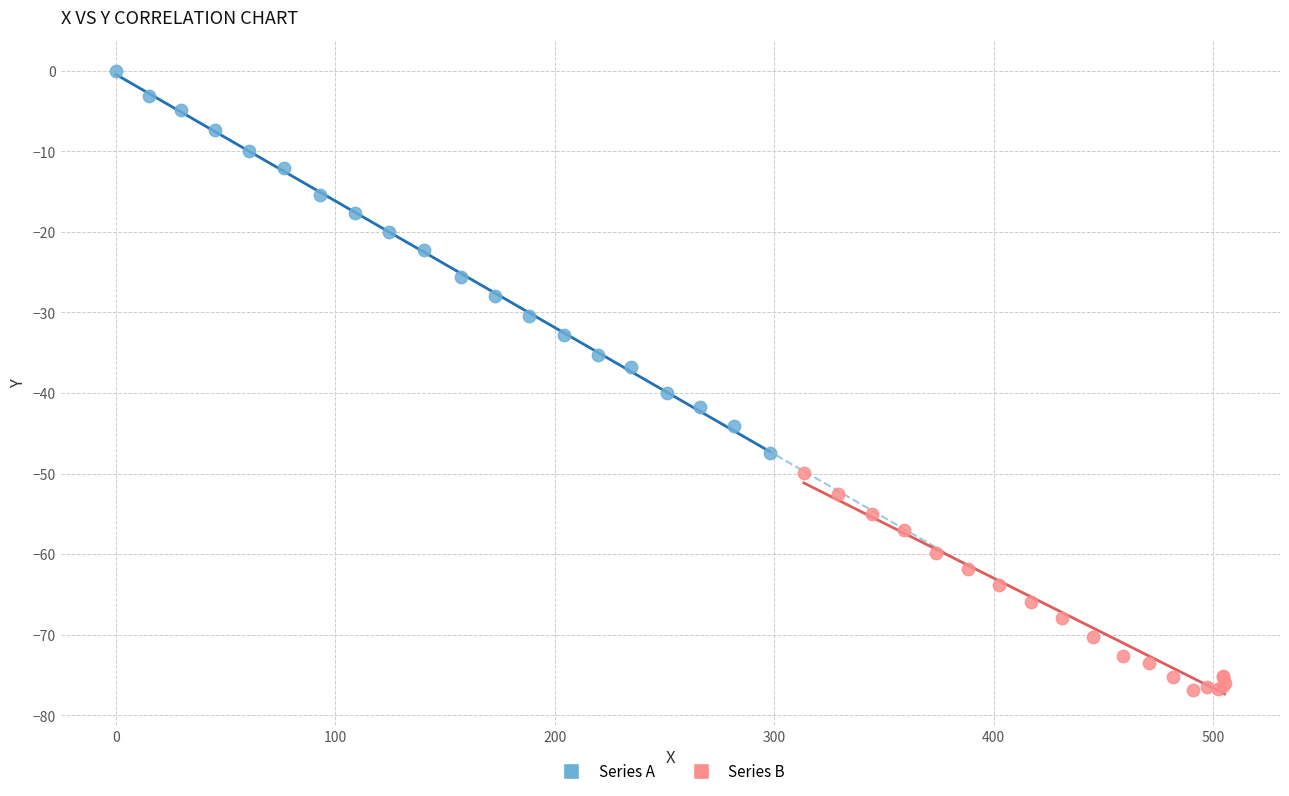

What are all the series names shown in the legend?

Series A, Series B